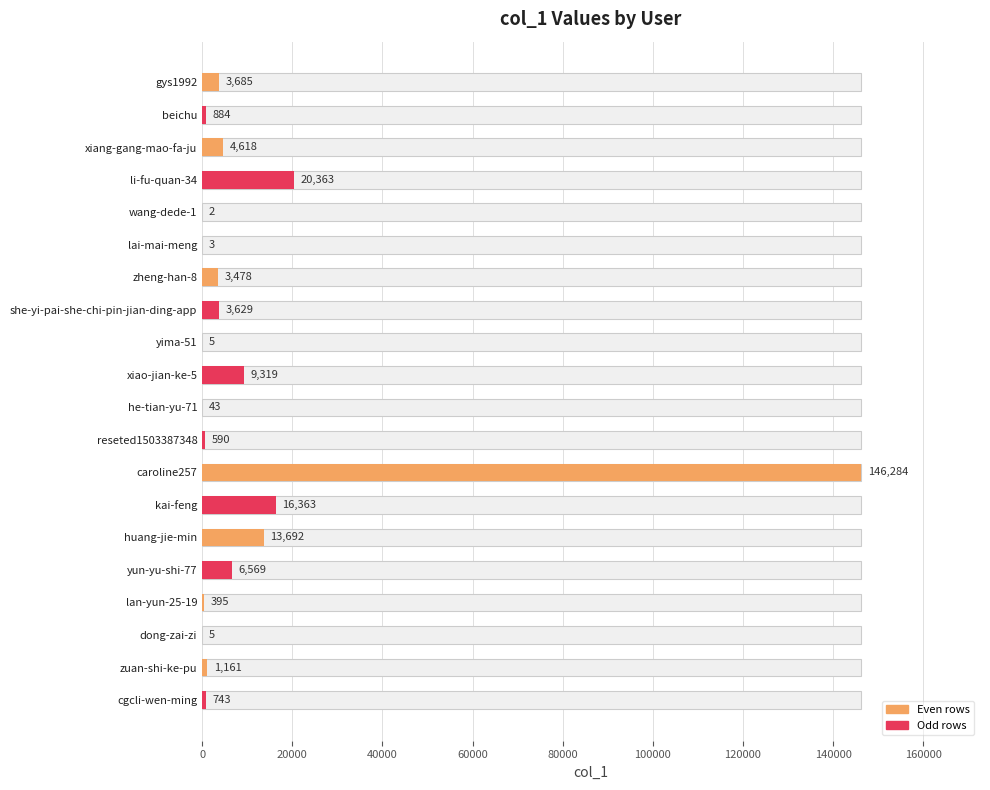

How many values are below 3478?

10